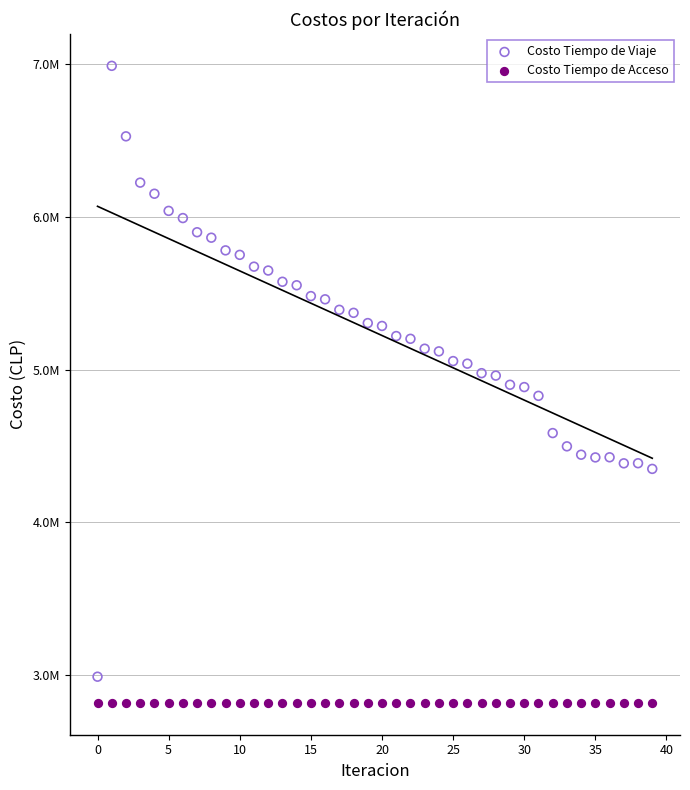

What are all the series names shown in the legend?

Costo Tiempo de Viaje, Costo Tiempo de Acceso